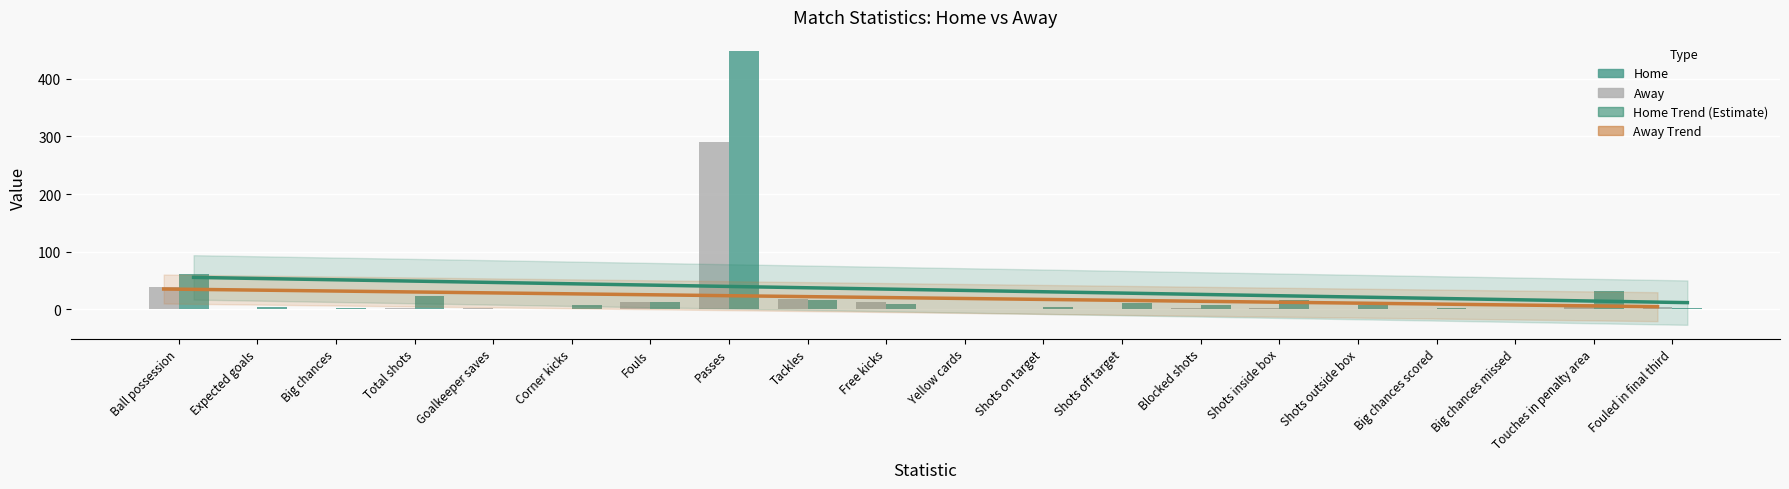

What position from the right is Expected goals?

19